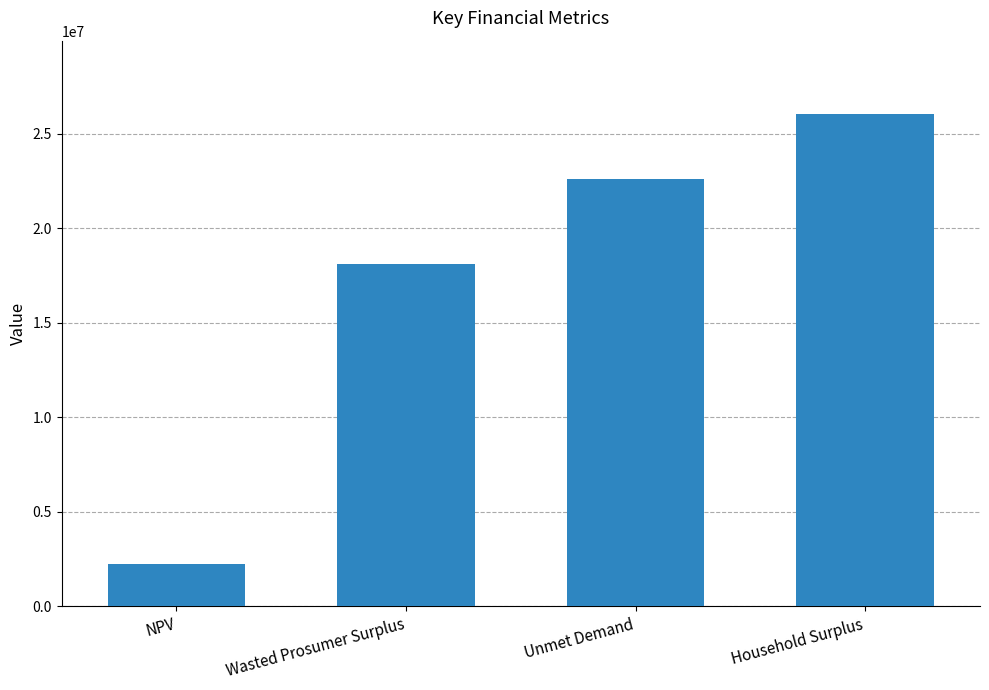

Approximately how many times larger is the value at Unmet Demand compared to Wasted Prosumer Surplus?

1.2